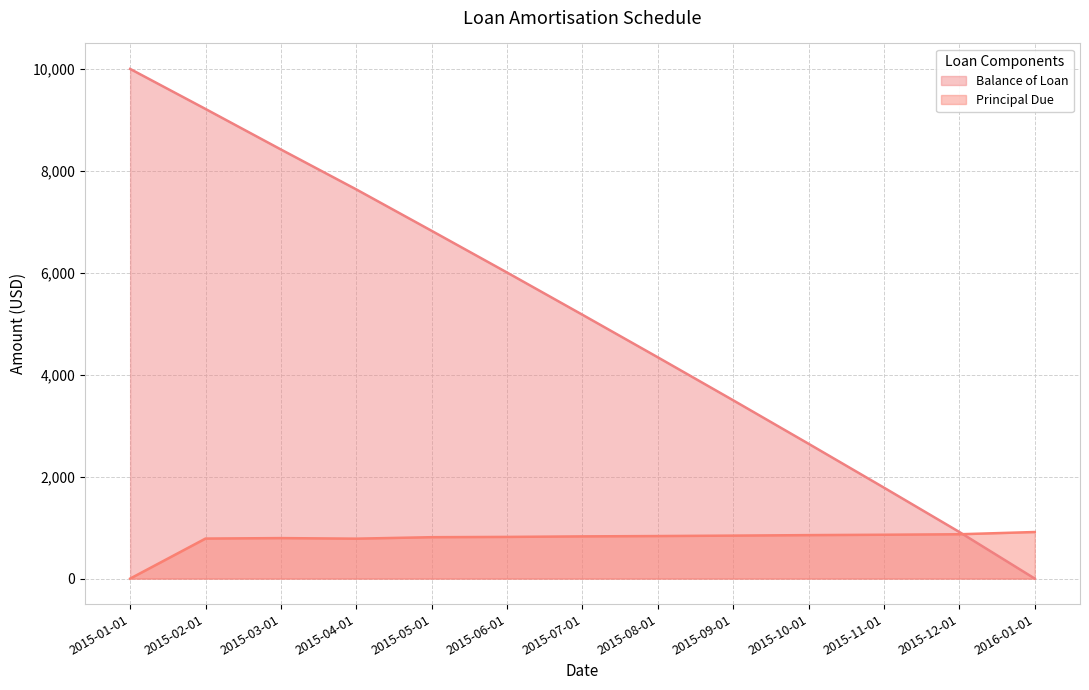

At how many categories does at least one series exceed 250?

13